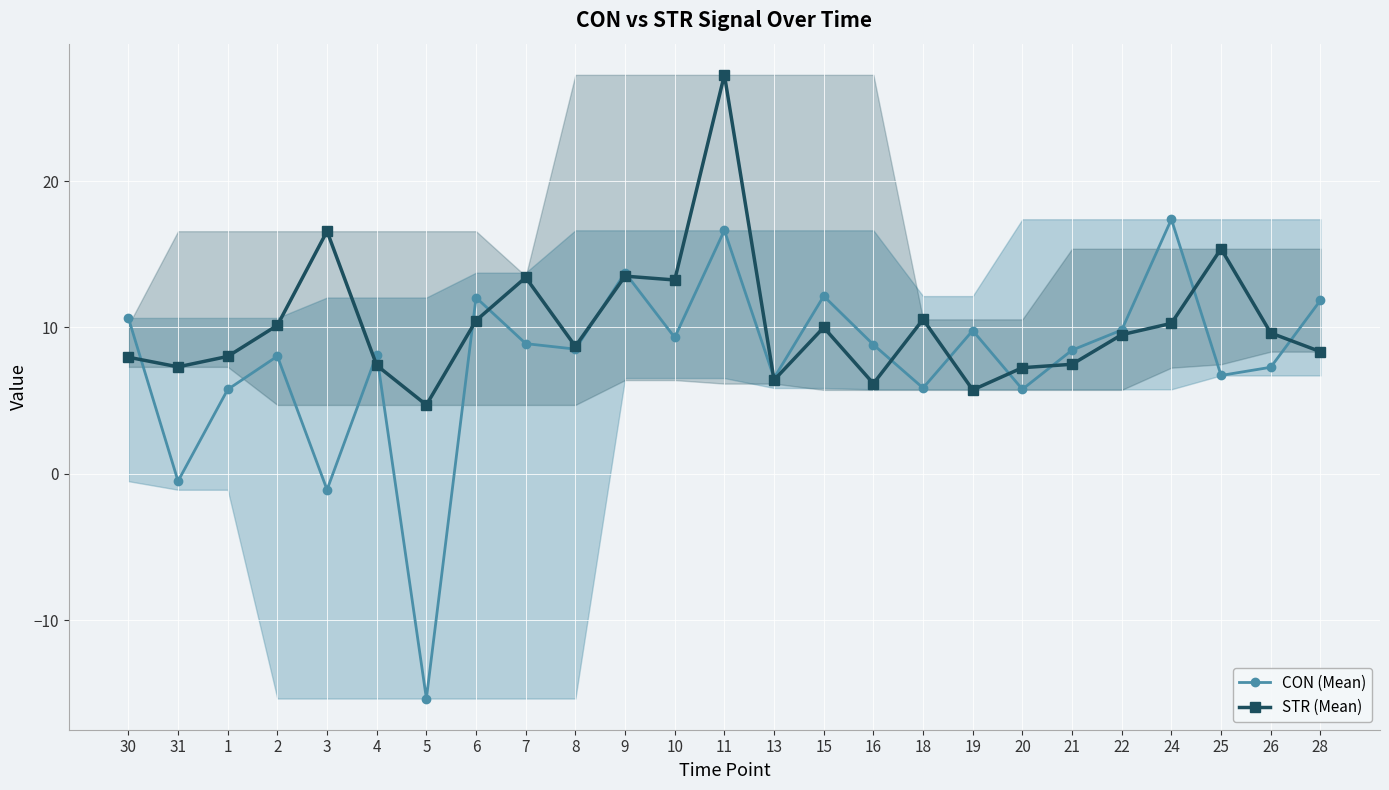

Which label corresponds to the smallest value in the chart?

5